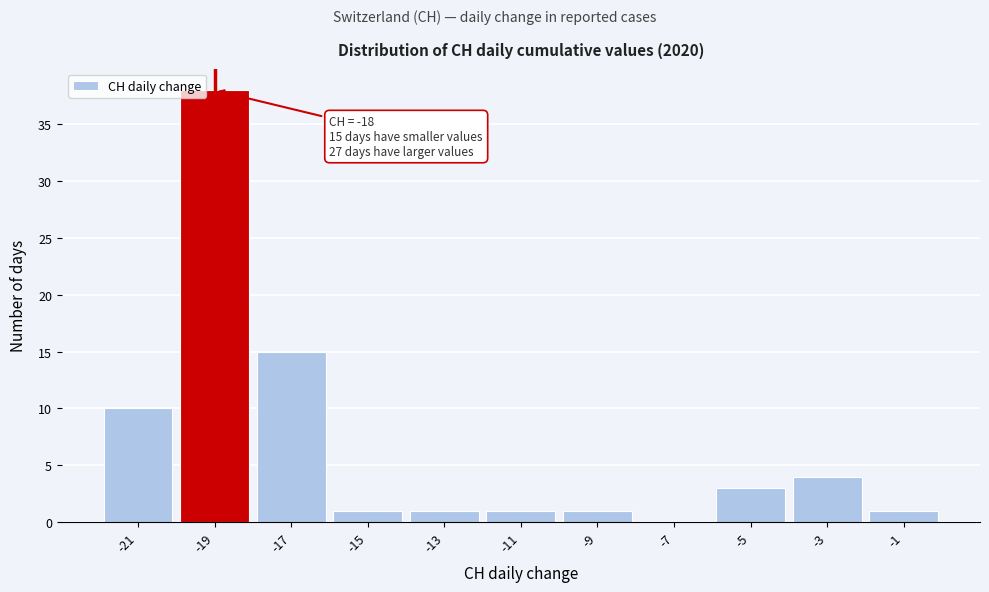

Reading left to right, list all the values displayed in this chart.

-21=10	-19=38	-17=15	-15=1	-13=1	-11=1	-9=1	-7=0	-5=3	-3=4	-1=1